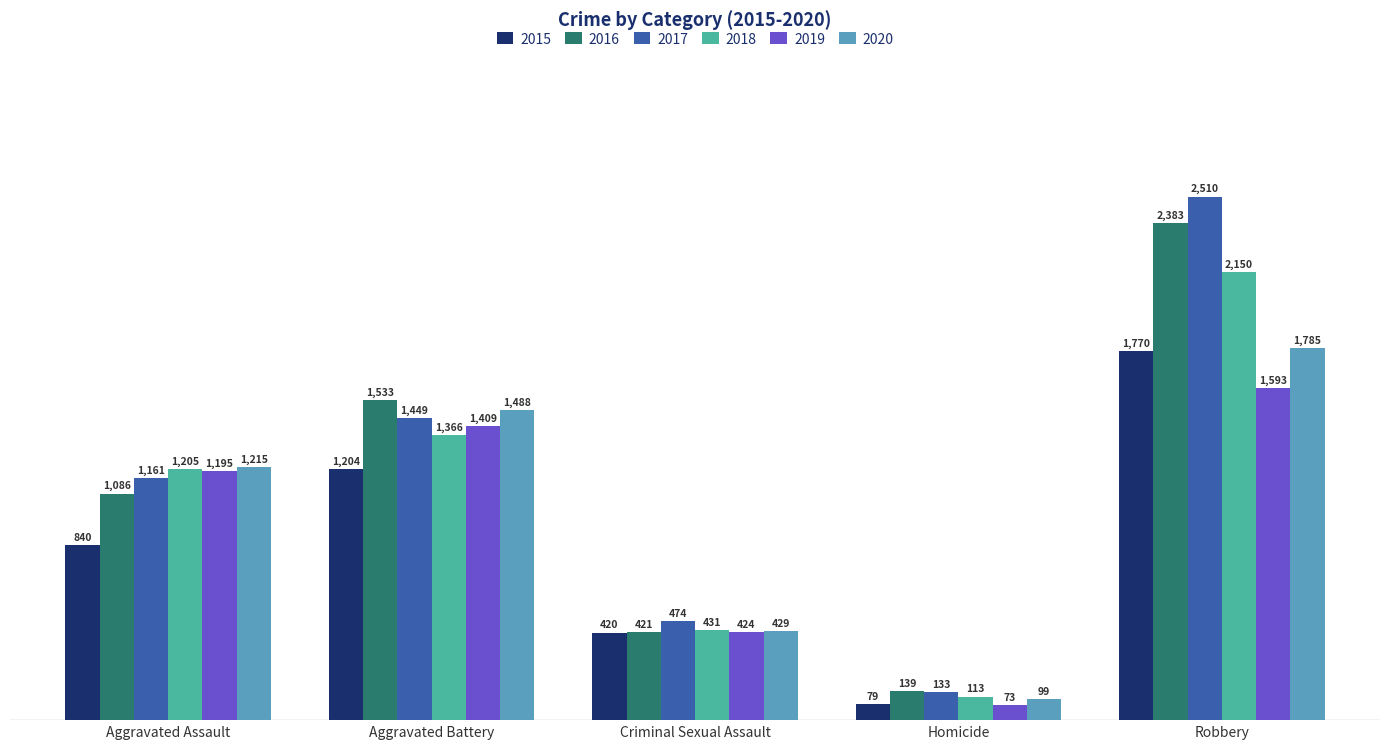

What is the difference between the maximum and second lowest values in the 2017 series?

2036